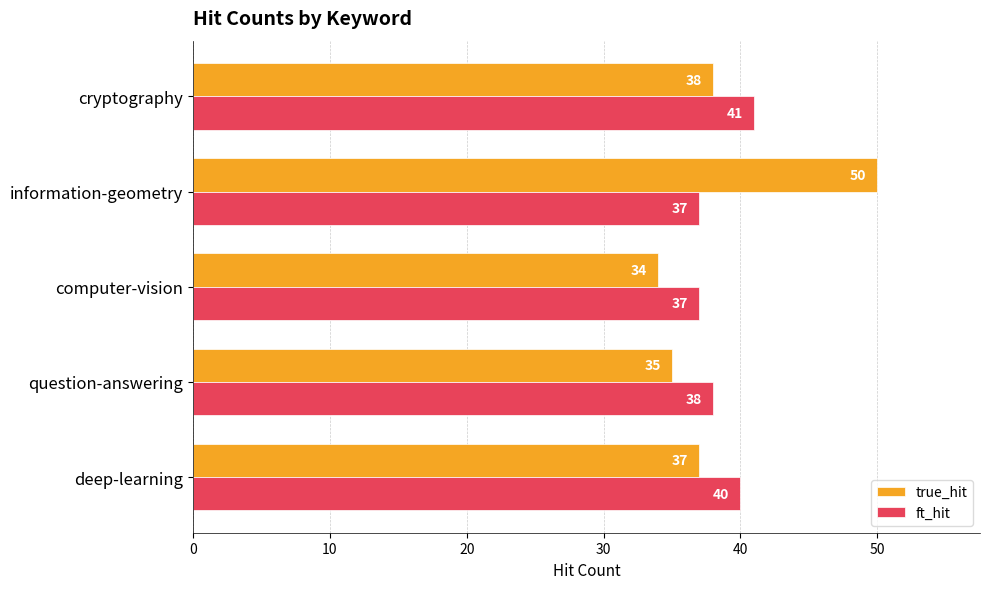

The ft_hit series shows 52 at question-answering. True or false?

False